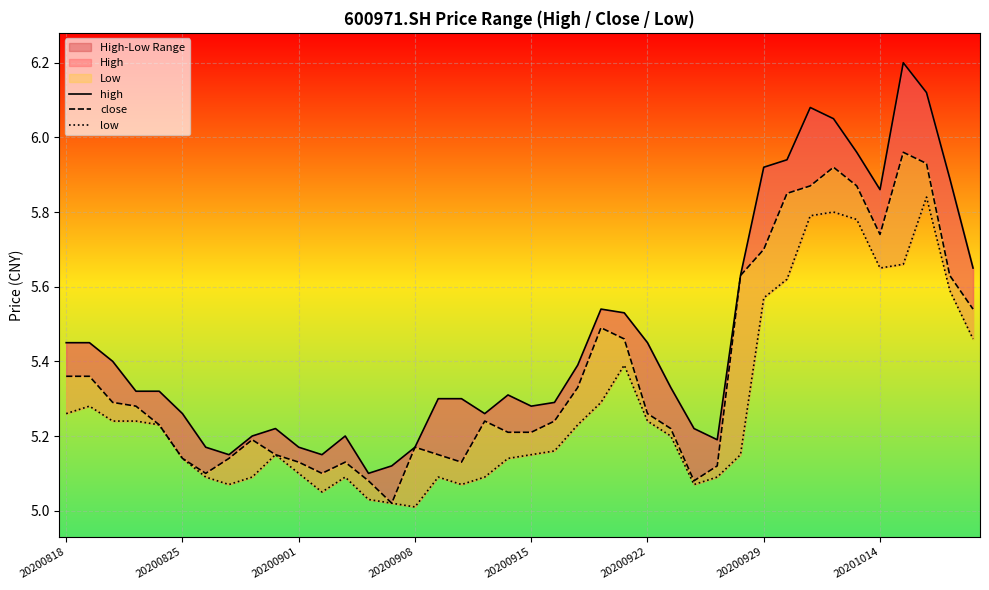

At 20201014, list the series in order from smallest to largest.

low, close, high